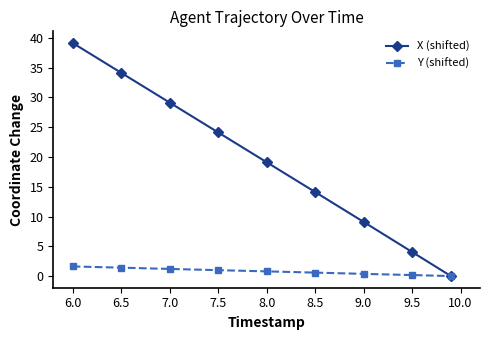

Rank the series by their maximum value, from highest to lowest.

X (shifted), Y (shifted)